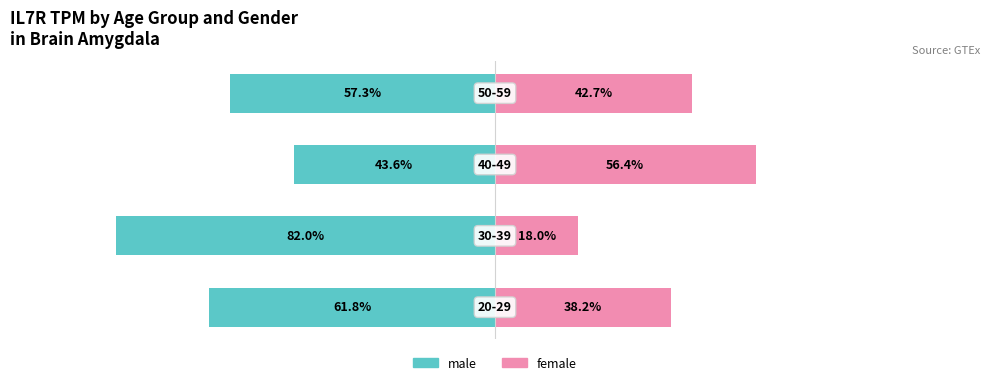

The value of female at 1 is 18.0. True or false?

True